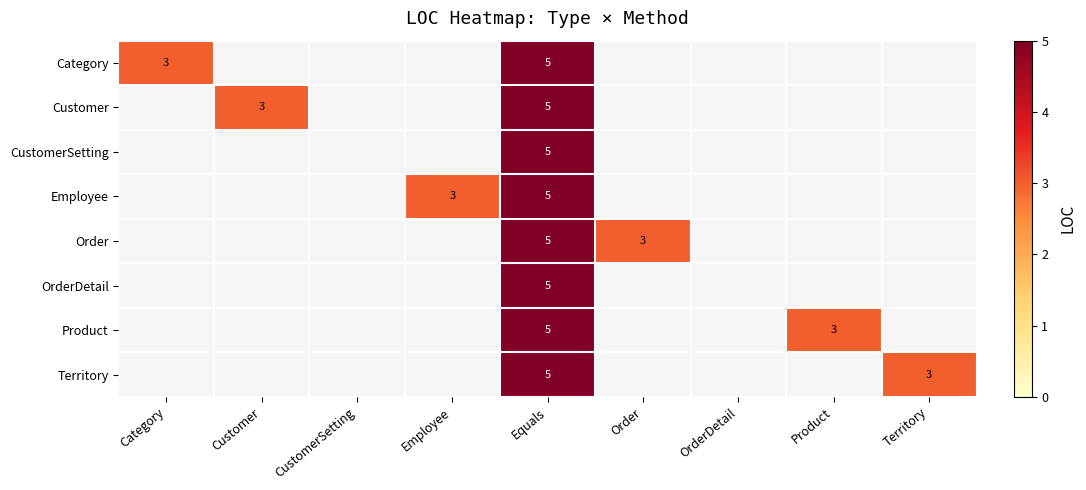

At which category is the sum across all series the highest?

Equals